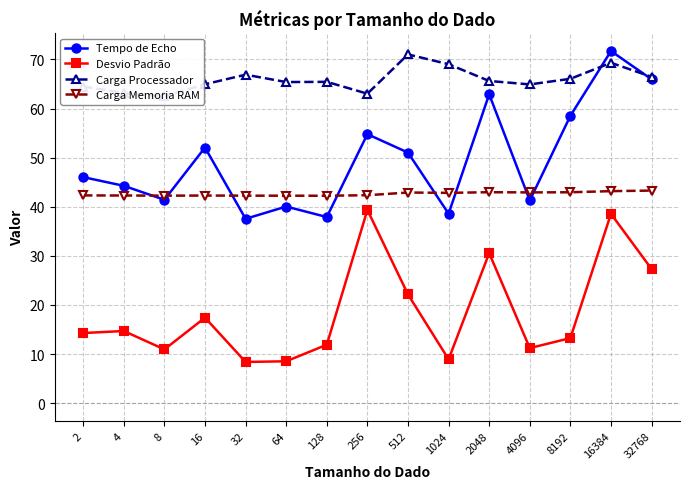

The value of Desvio Padrão at 16 is 29.2. True or false?

False